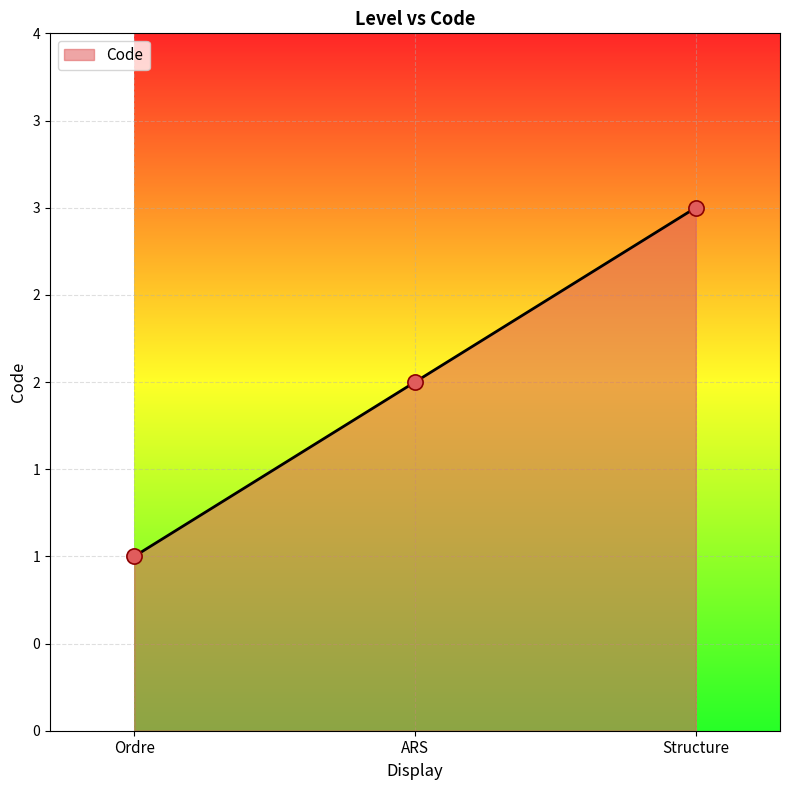

What is the change in value from Ordre to Structure?

+2